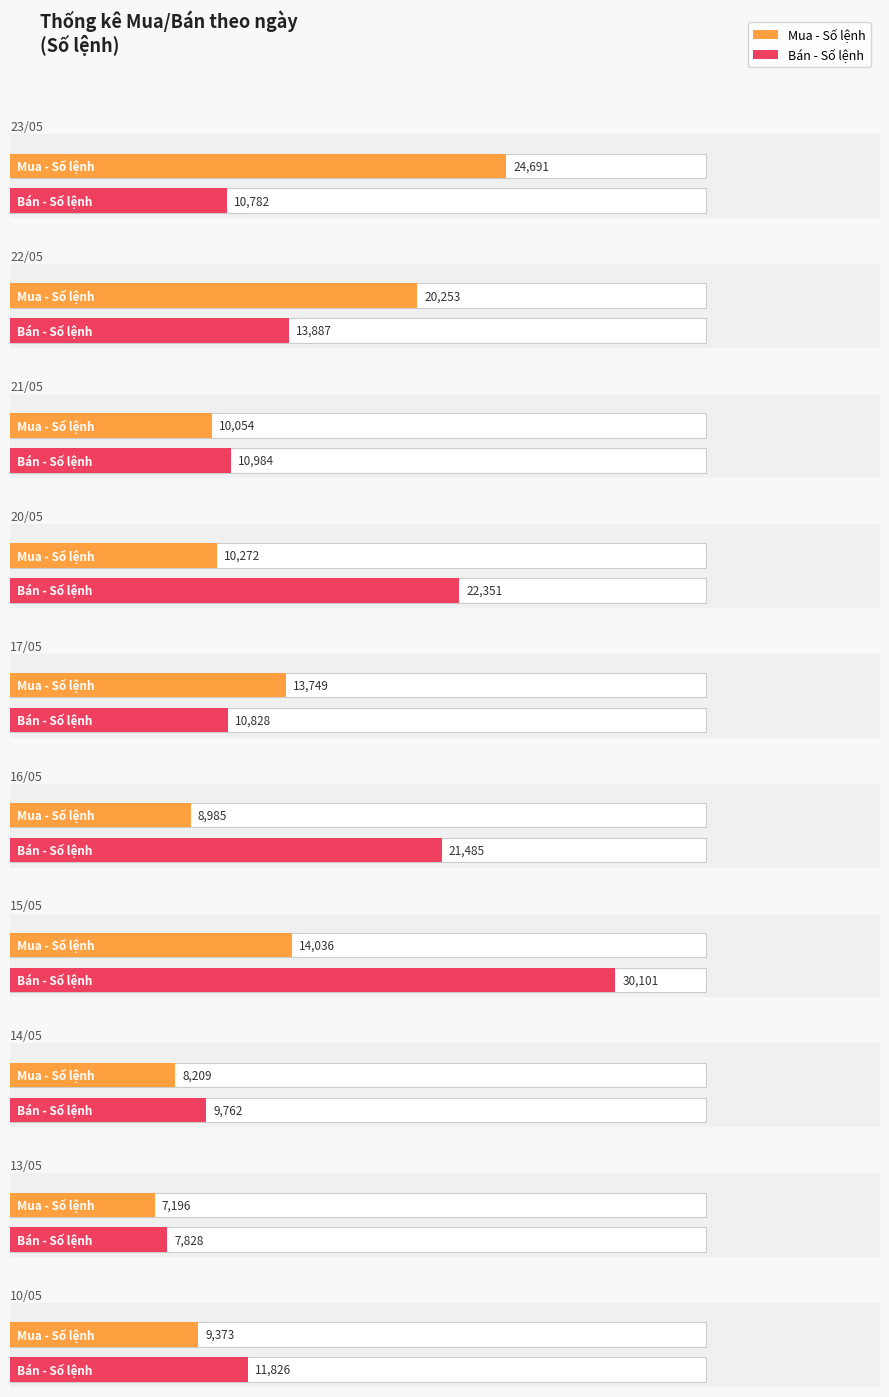

What is the value of the Mua - Số lệnh bar at the 4th from the left?

10272